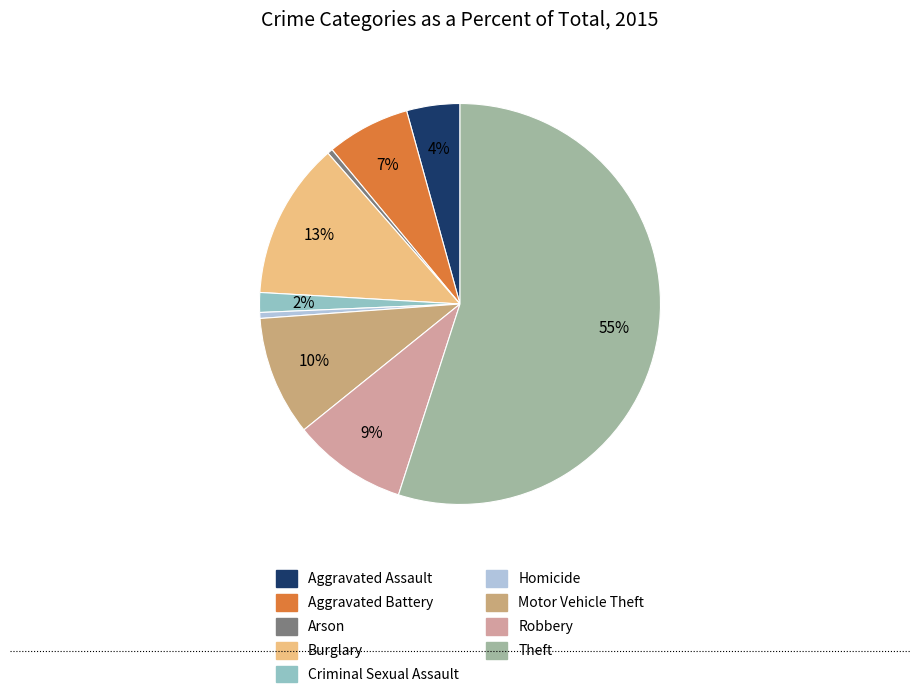

To the nearest percent, what is the average slice percentage?

11%